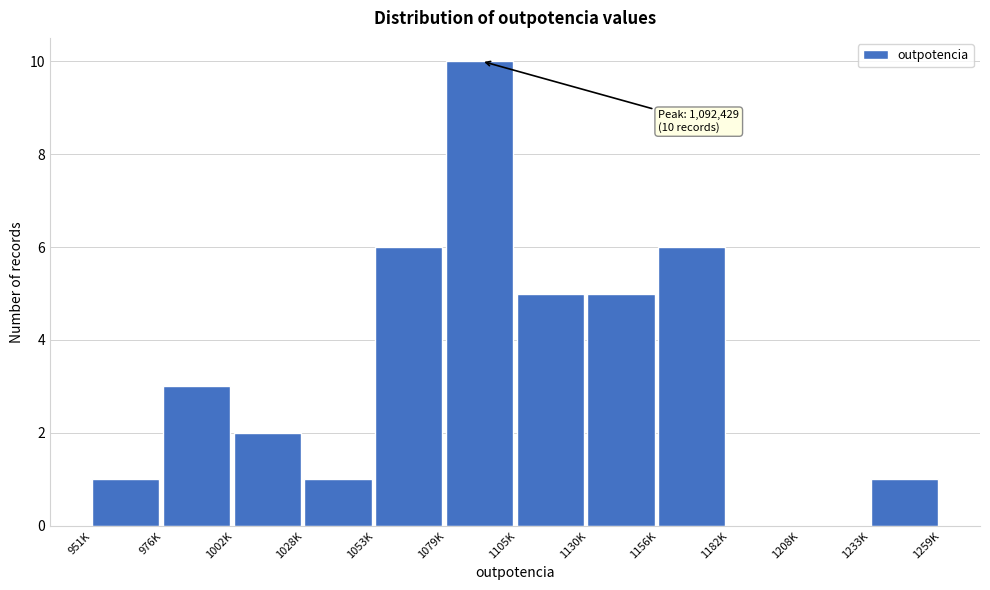

Reading right to left, extract all data points from this chart.

1233K=1	1208K=0	1182K=0	1156K=6	1130K=5	1105K=5	1079K=10	1053K=6	1028K=1	1002K=2	976K=3	951K=1